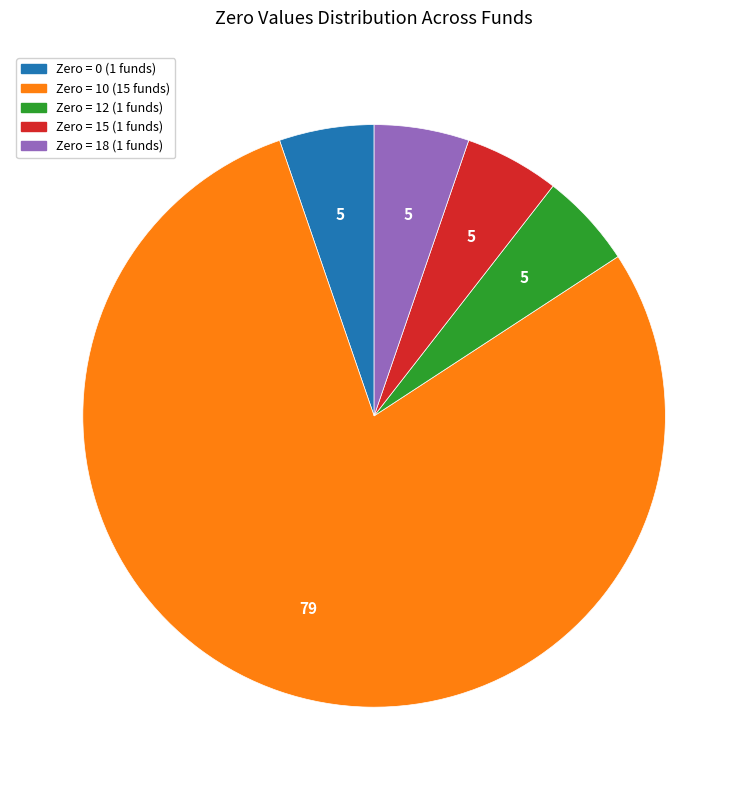

How many slices are in this pie chart?

5